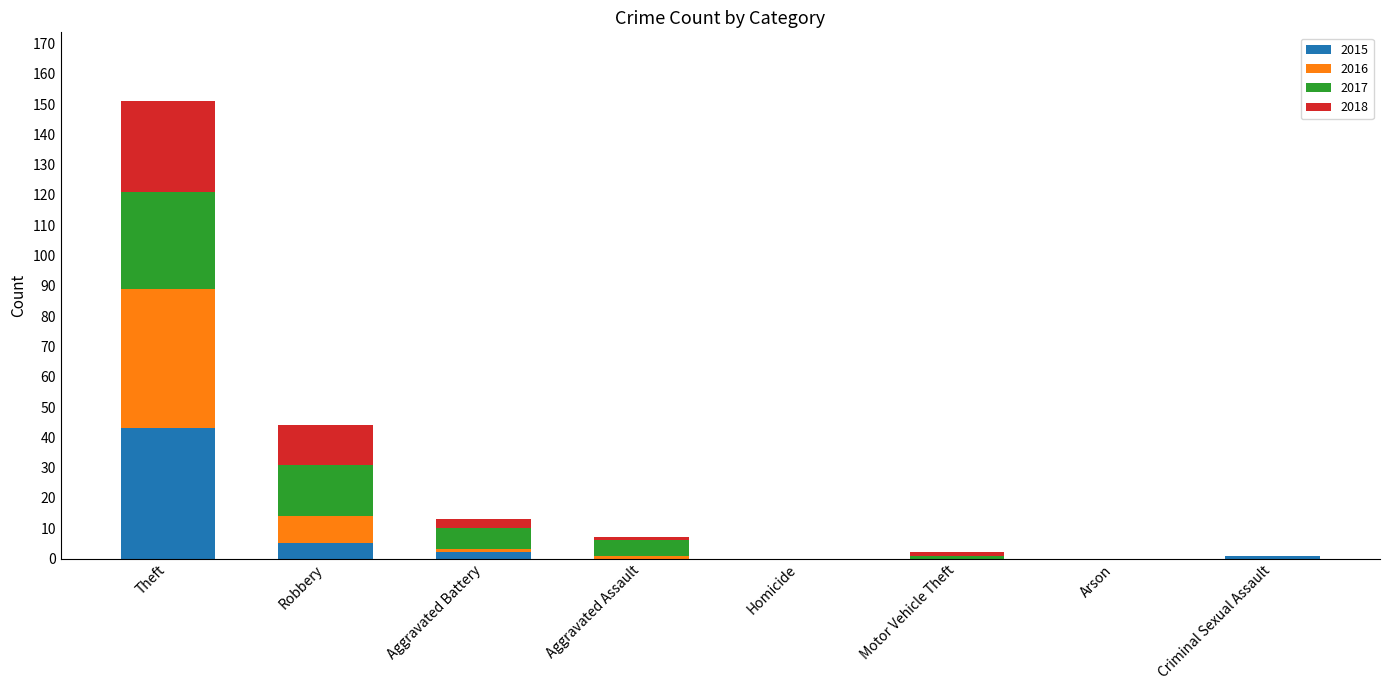

At which category is the sum across all series the highest?

Theft